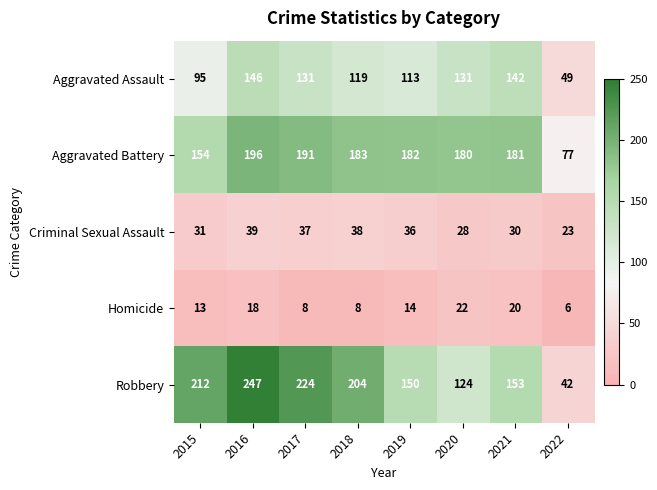

What is the maximum value for Robbery?

247